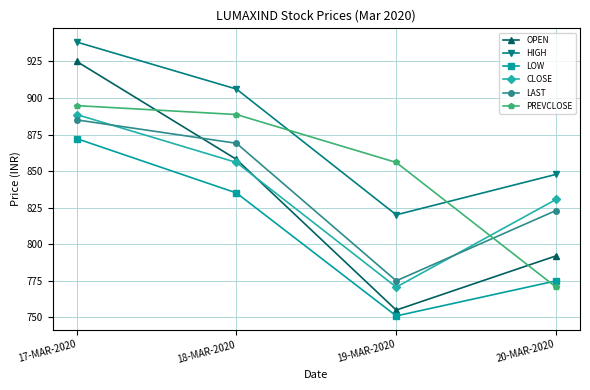

Between 18-MAR-2020 and 19-MAR-2020, which series saw the biggest shift?

OPEN